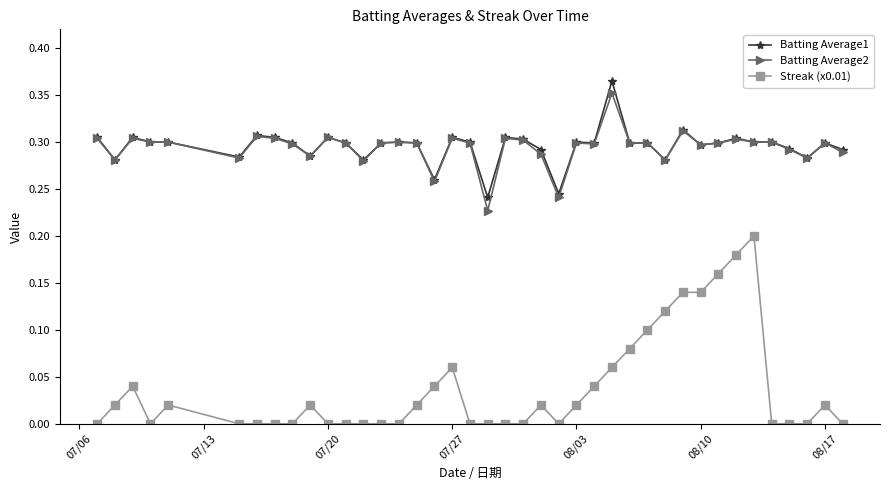

True or false: Batting Average1 has more than 0 points higher than both neighbors.

True